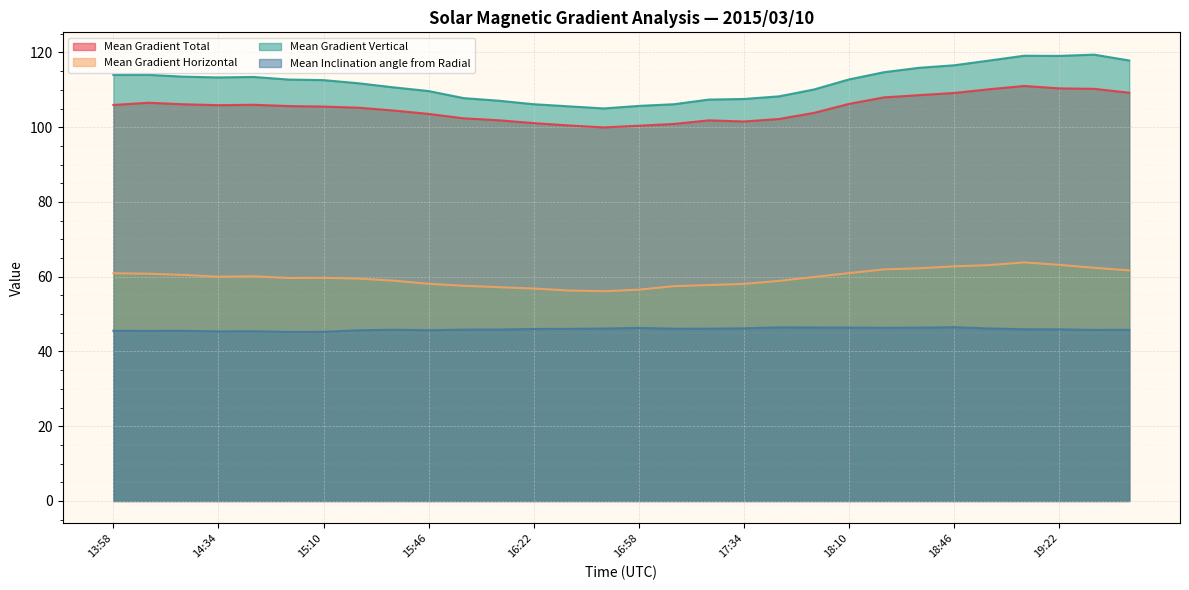

What is the greatest value displayed?

119.4